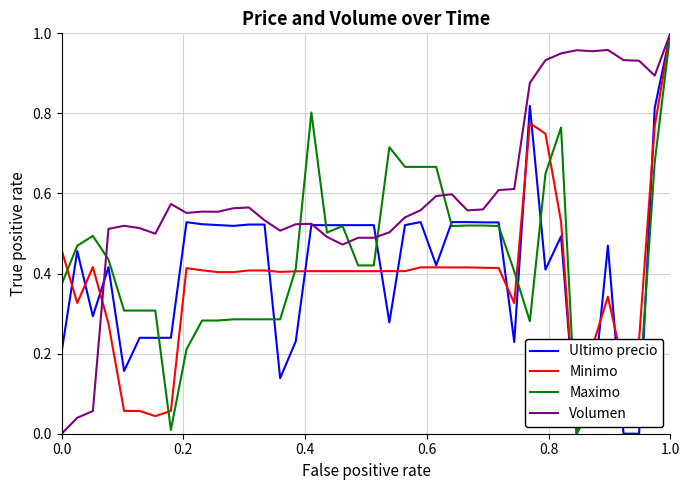

After their last crossing, which series has the higher values: Volumen or Minimo?

Volumen